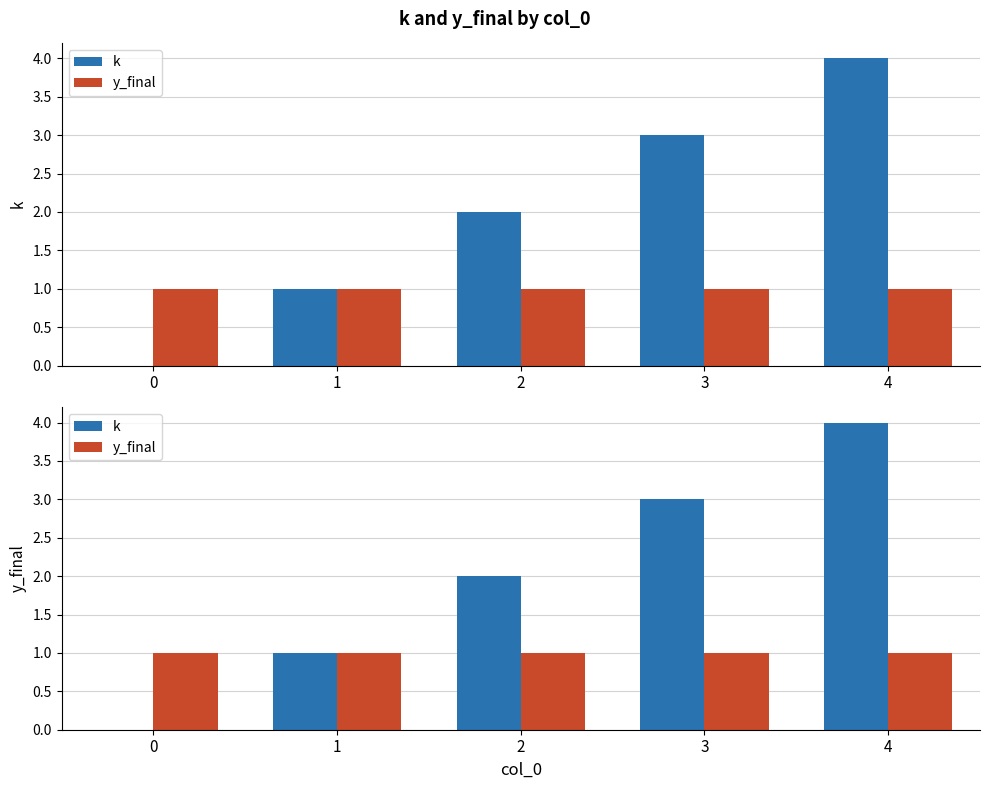

What is the average value of the y_final series?

1